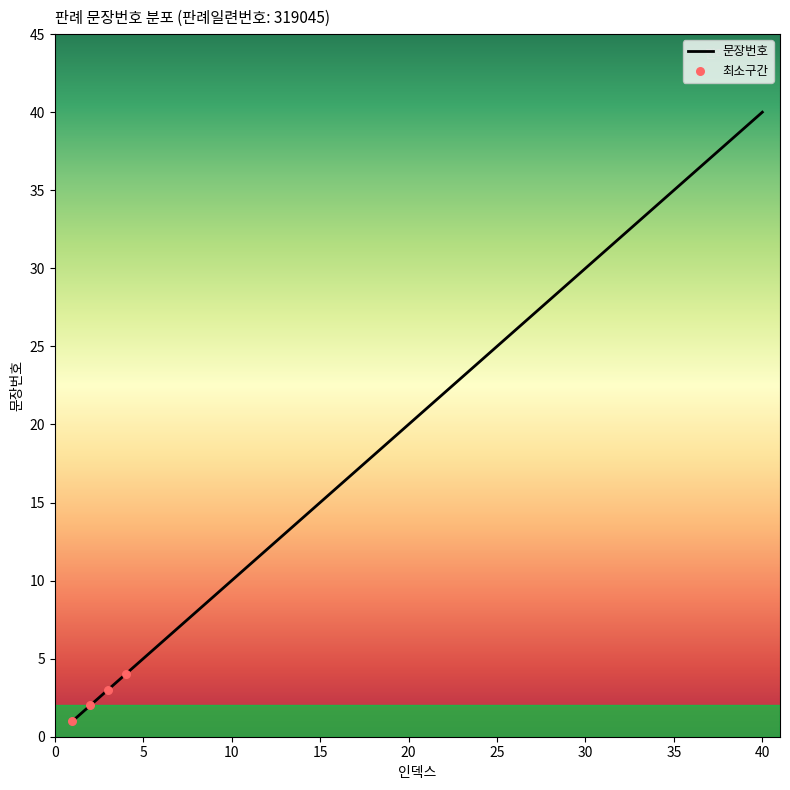

What is the difference between the maximum and minimum values?

39